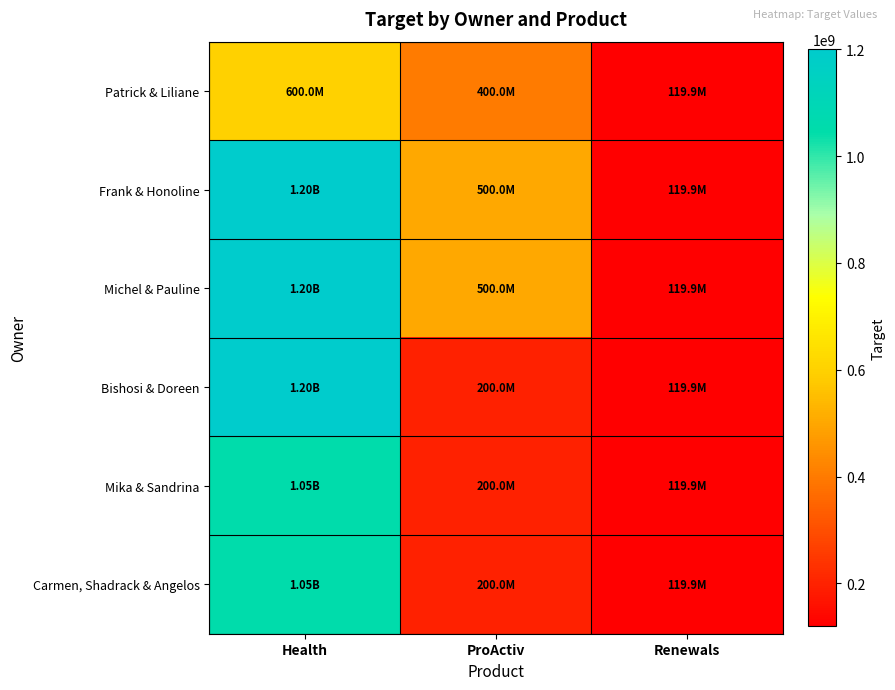

Which series changed the most between Health and Renewals?

Frank & Honoline